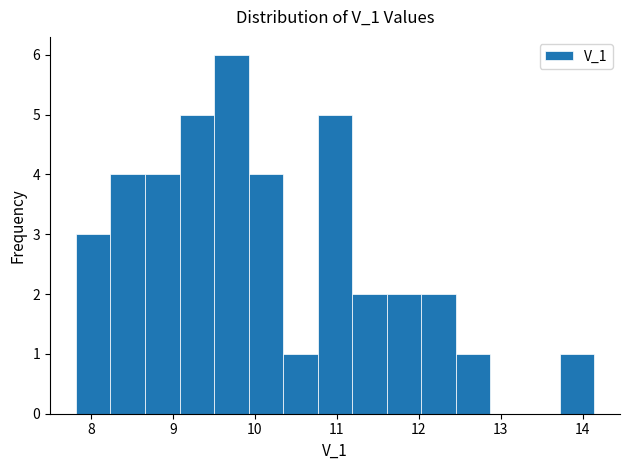

Reading left to right, transcribe this chart: for each bar, give the range it covers on the x-axis and its height. Neither the bar edges nor the heights are printed on the chart, so give them approximately, as read against the axes.

7.8 to 8.2: 3
8.2 to 8.7: 4
8.7 to 9.1: 4
9.1 to 9.5: 5
9.5 to 9.9: 6
9.9 to 10.3: 4
10.3 to 10.8: 1
10.8 to 11.2: 5
11.2 to 11.6: 2
11.6 to 12.0: 2
12.0 to 12.5: 2
12.5 to 12.9: 1
12.9 to 13.3: 0
13.3 to 13.7: 0
13.7 to 14.1: 1